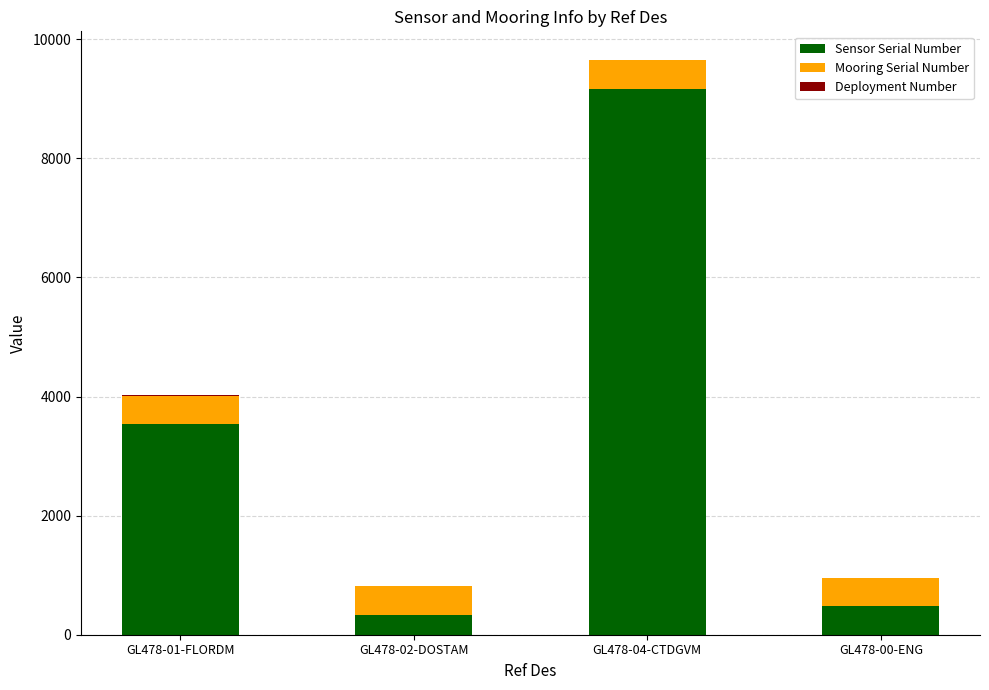

Which category has the highest value in the Sensor Serial Number series?

GL478-04-CTDGVM